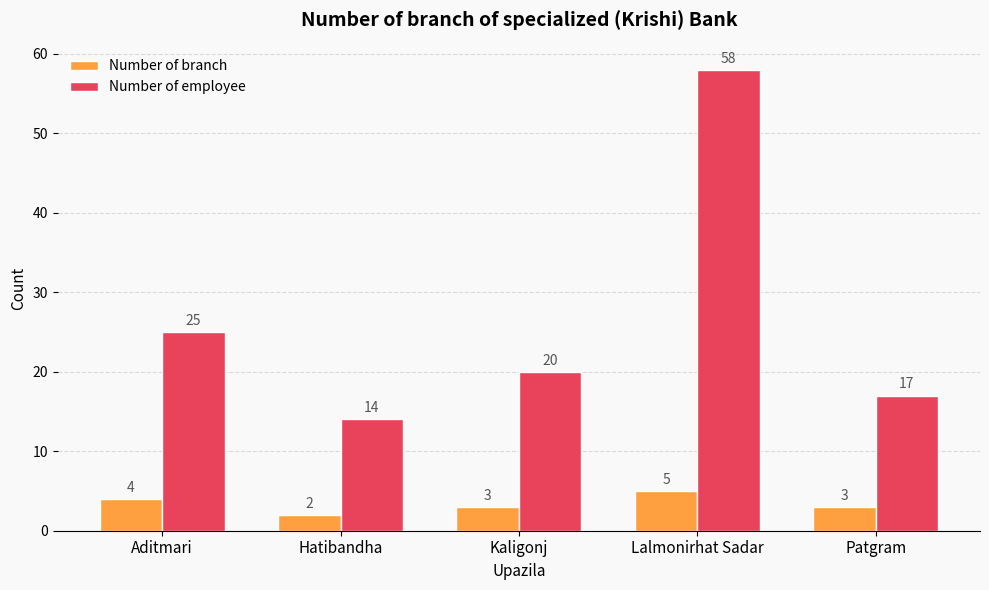

Is the value of Number of employee at Kaligonj greater than the value of Number of branch at Aditmari?

Yes